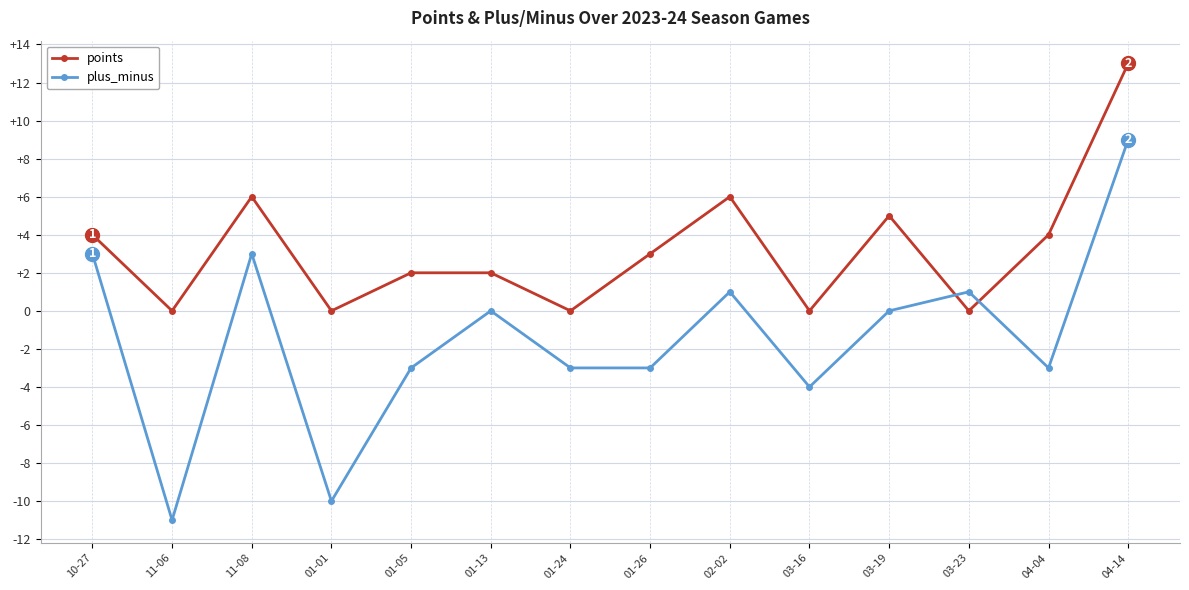

True or false: points and plus_minus cross at least once.

True